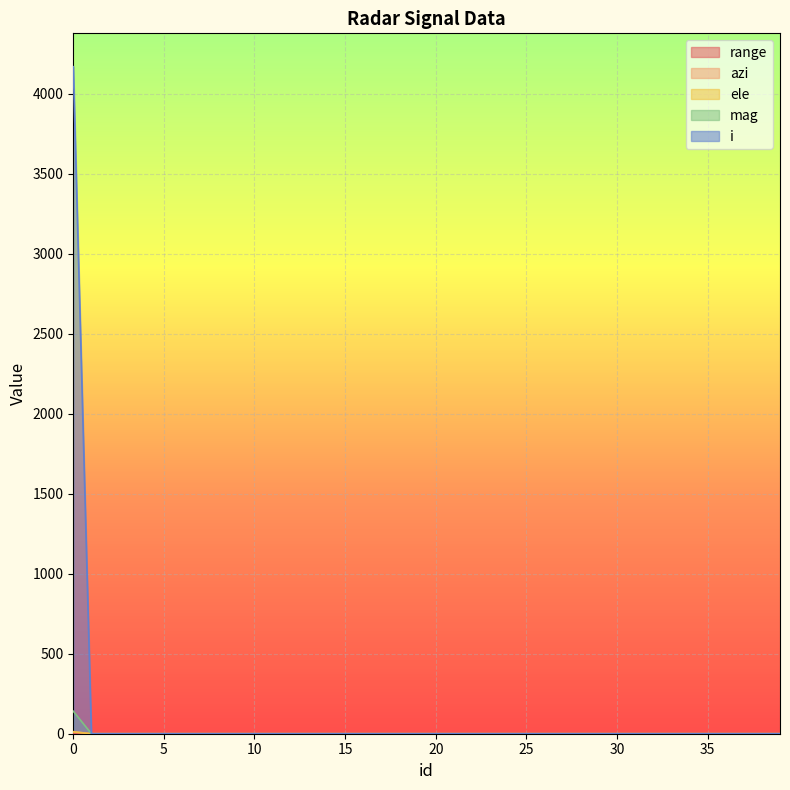

What is the highest value of the i series?

4168.0